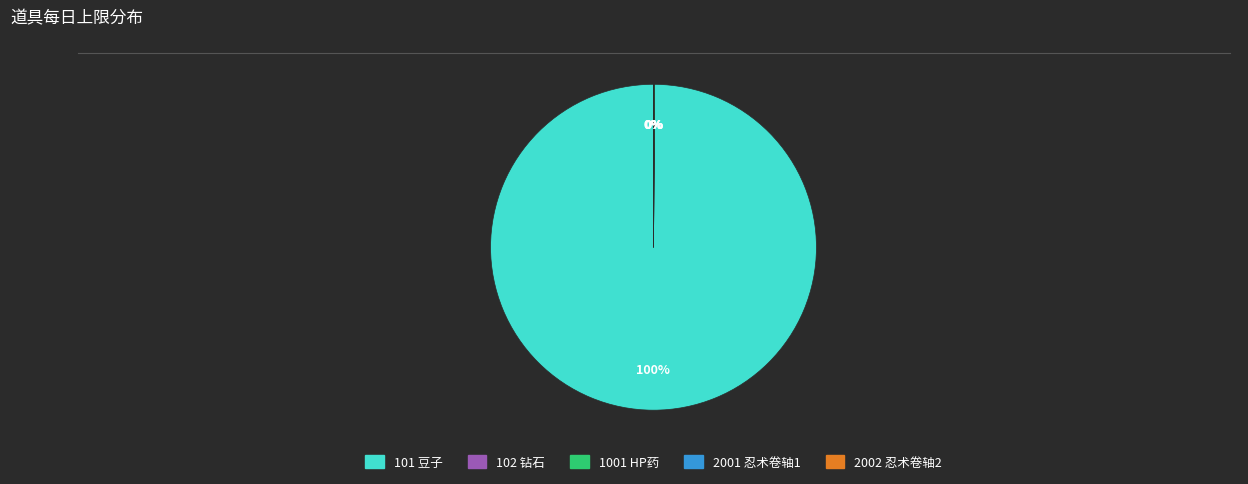

Which slice is the largest?

101 豆子